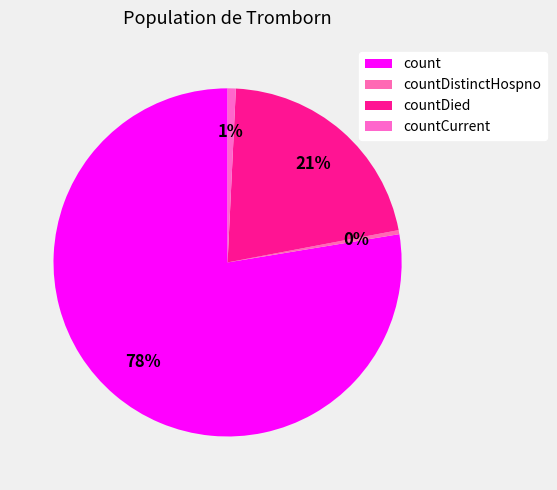

Is it true that count is 72% of the pie?

False